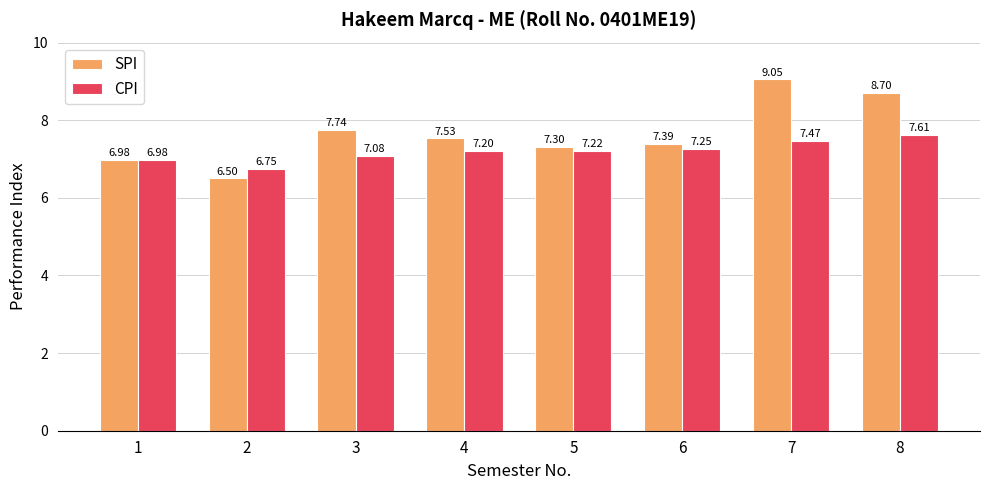

What is the difference between the highest and lowest values at 3?

0.7